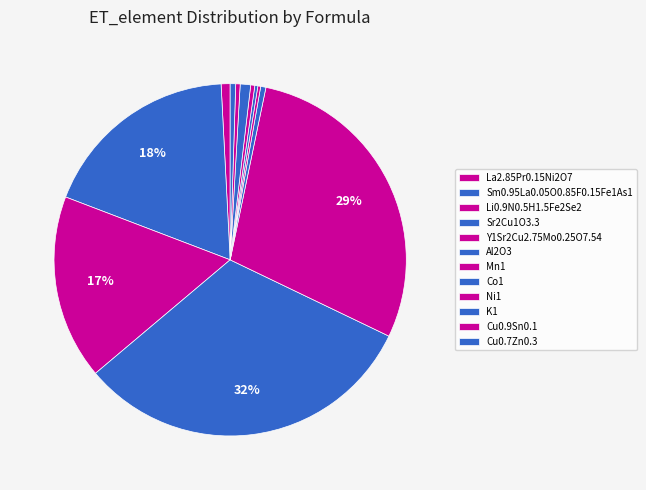

What is the smallest slice in the pie chart?

Mn1